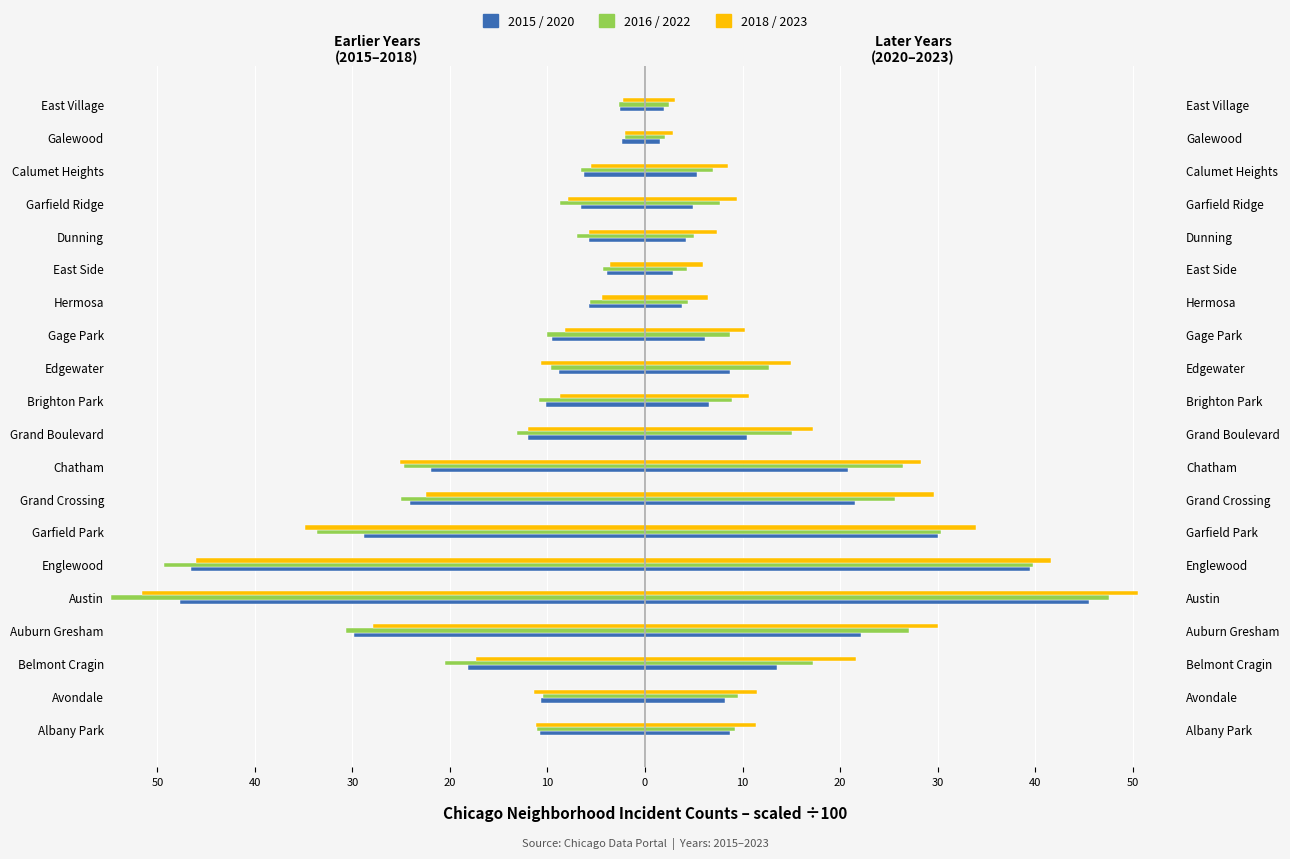

Are the bars horizontal?

Yes